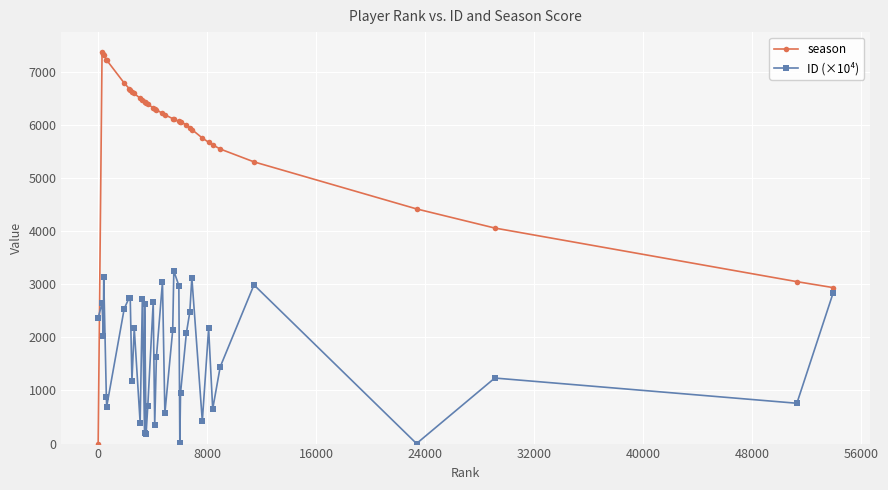

What is the difference between the maximum and minimum values in the ID (×10⁴) series?

3247.9